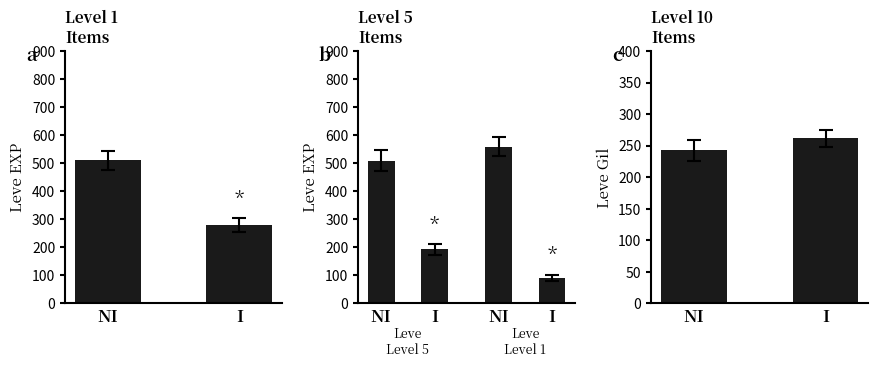

What is the average value of the Leve EXP series?

395.4